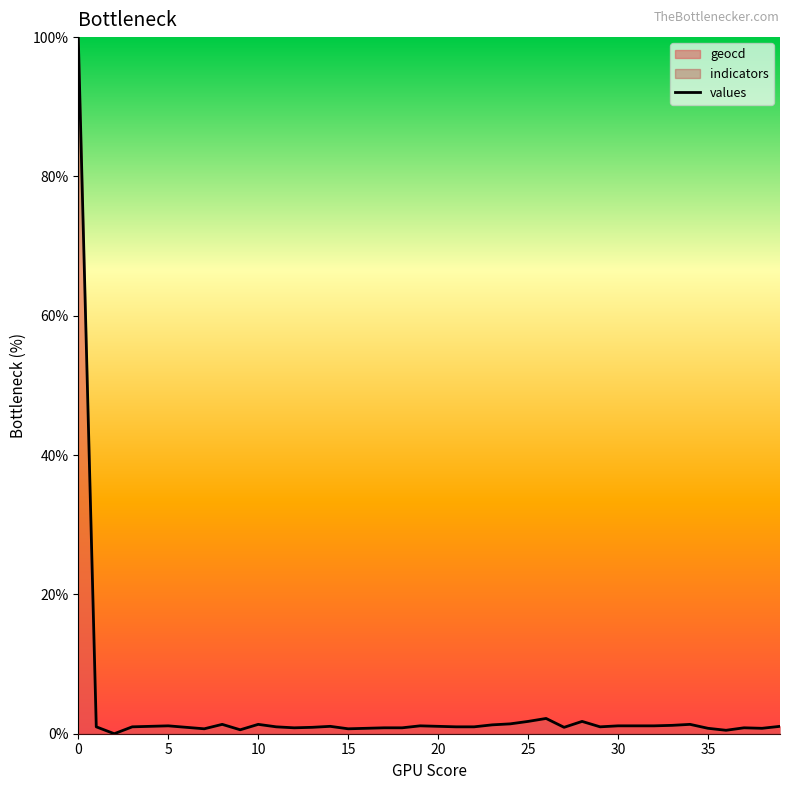

Between 37 and 39, which is larger?

39